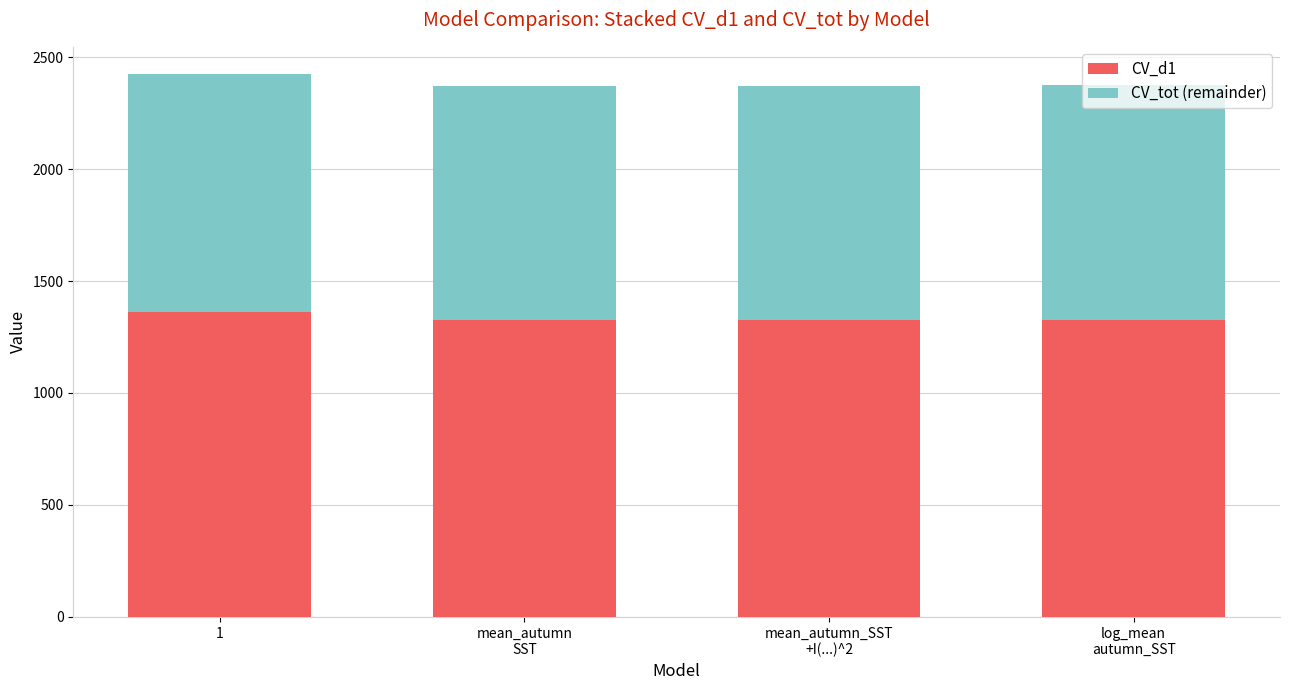

Read the CV_d1 value at 1, to the nearest 10.

1360